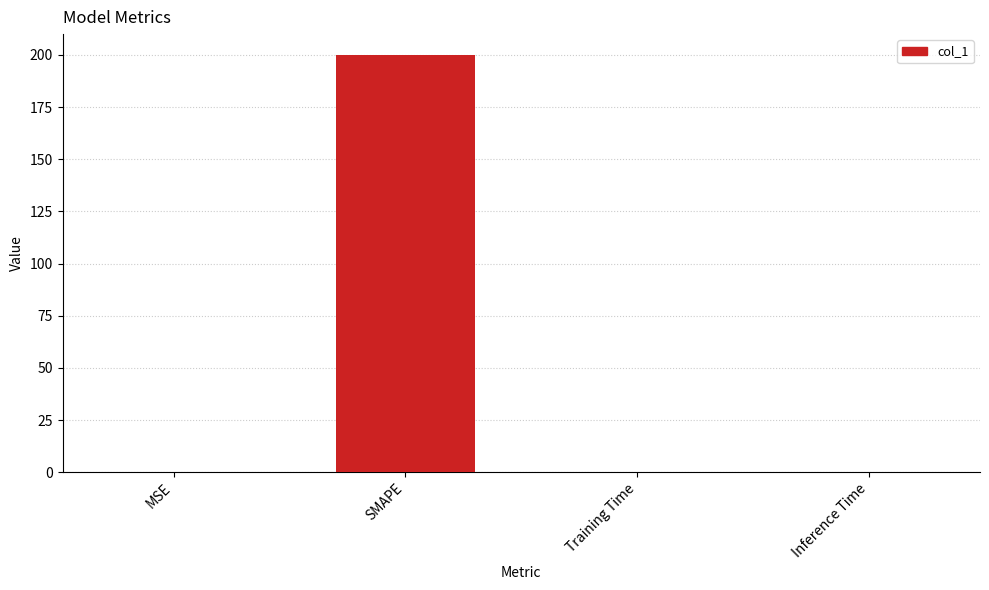

Are the bars horizontal?

No